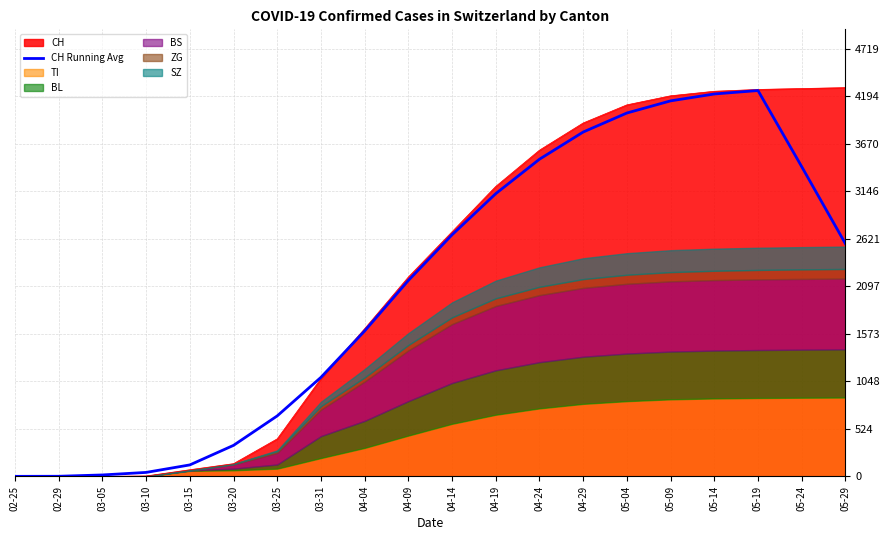

What is the value of the 17th point from the left?

4220.0